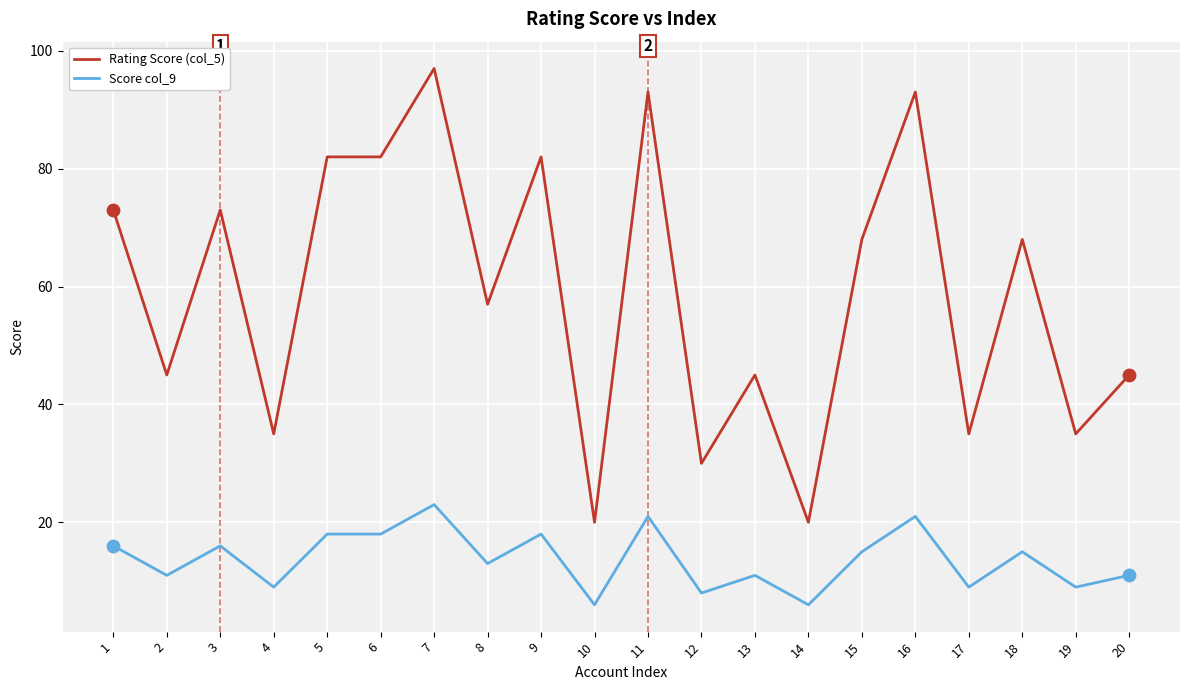

At how many categories does at least one series exceed 31?

17